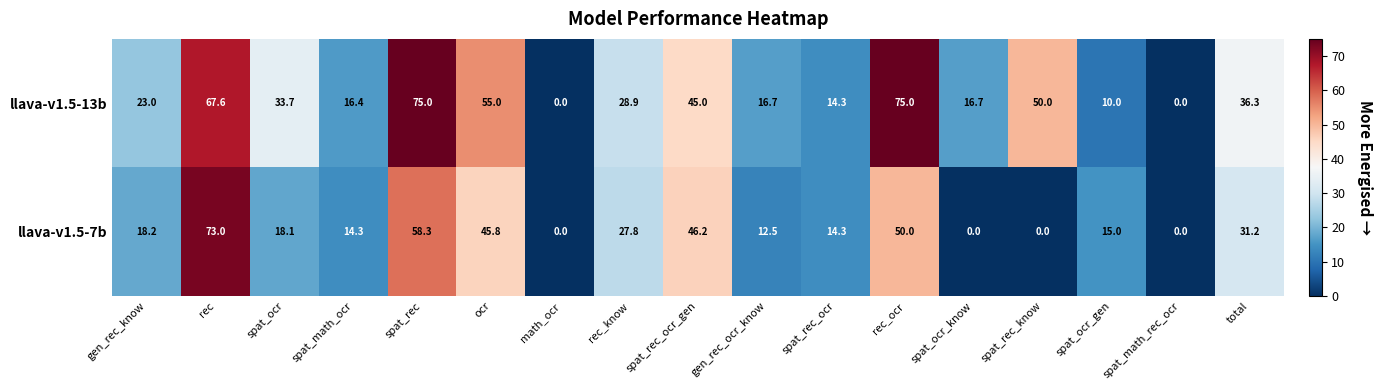

Rank the series by their maximum value, from lowest to highest.

llava-v1.5-7b, llava-v1.5-13b